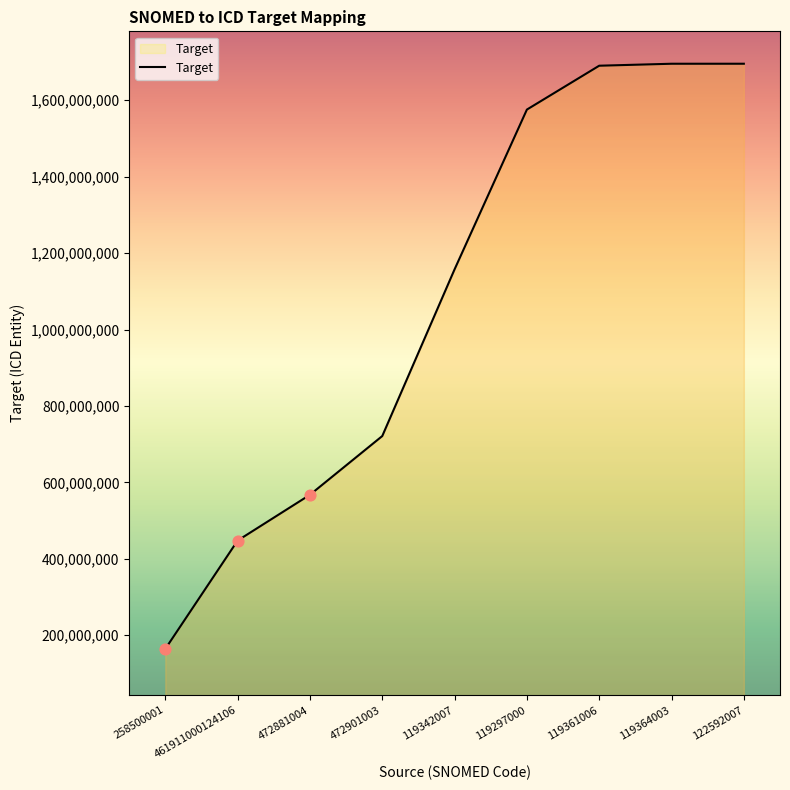

Between 461911000124106 and 472881004, which is larger?

472881004